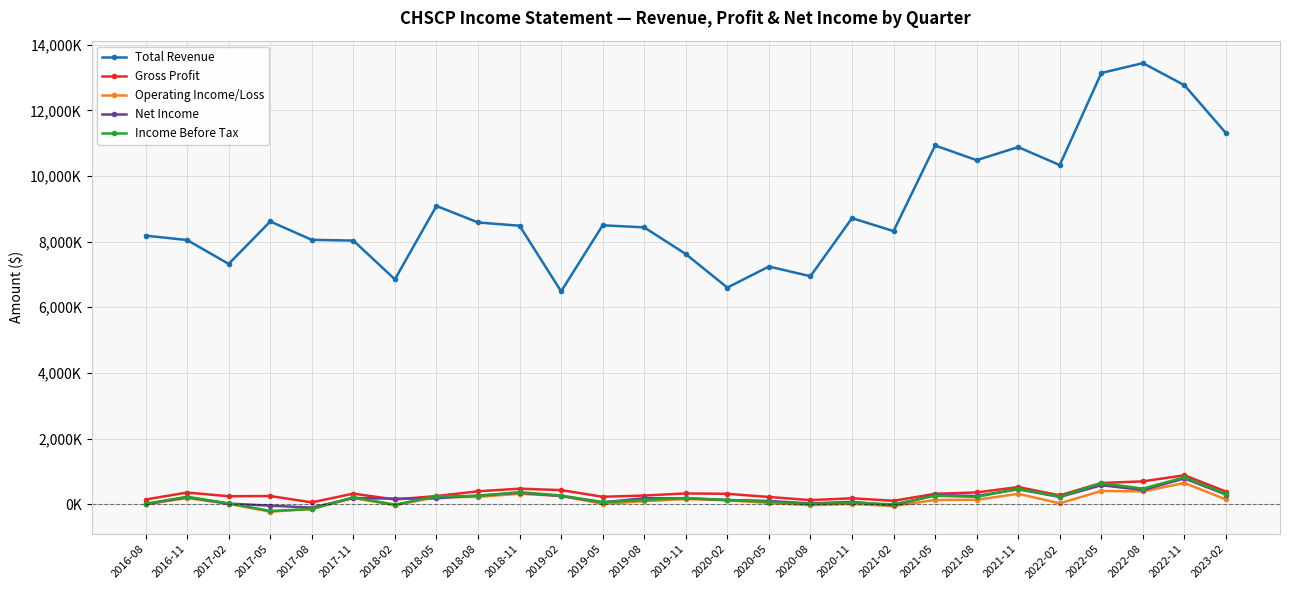

True or false: Total Revenue and Operating Income/Loss cross at least once.

False